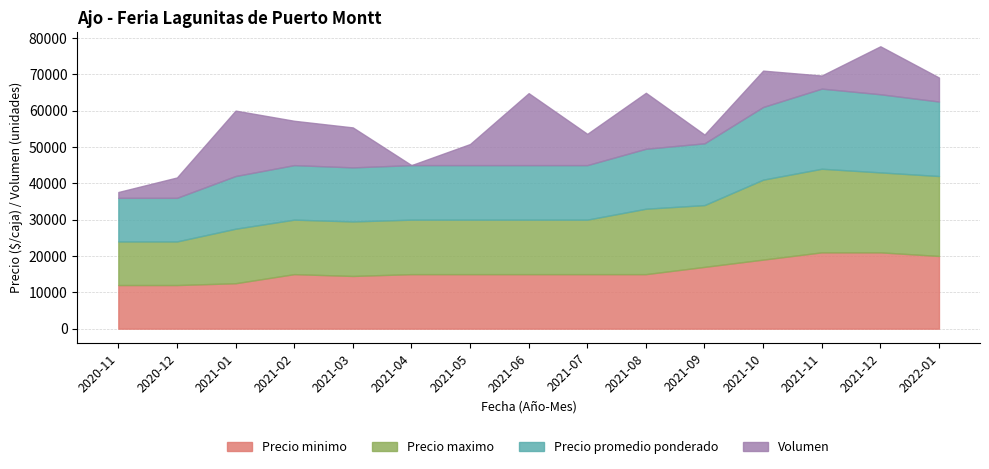

What is the sum of the Precio minimo values at 2021-11 and 2020-11?

33000